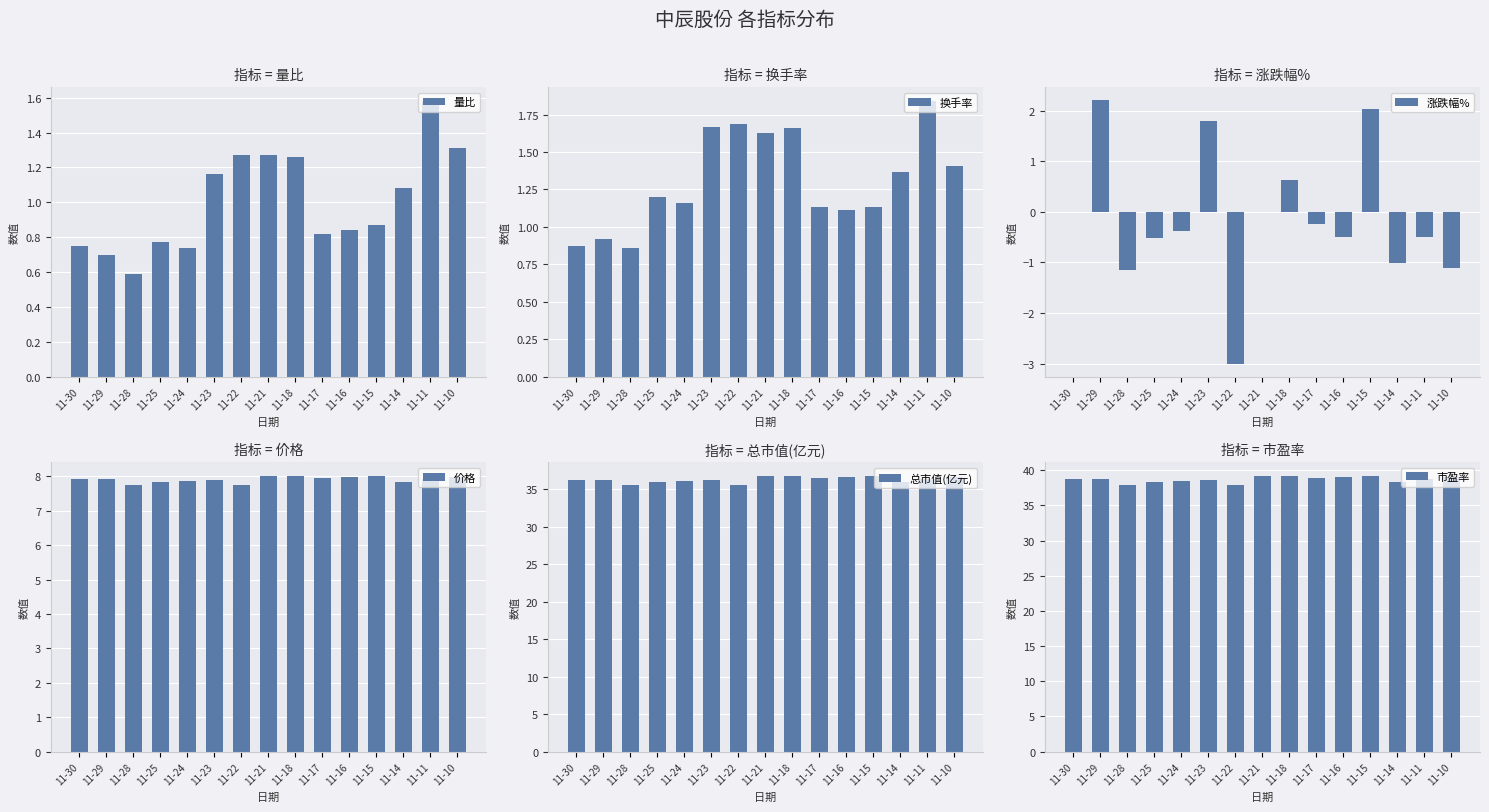

Is it true that 总市值(亿元) equals 36.5 at 11-17?

True